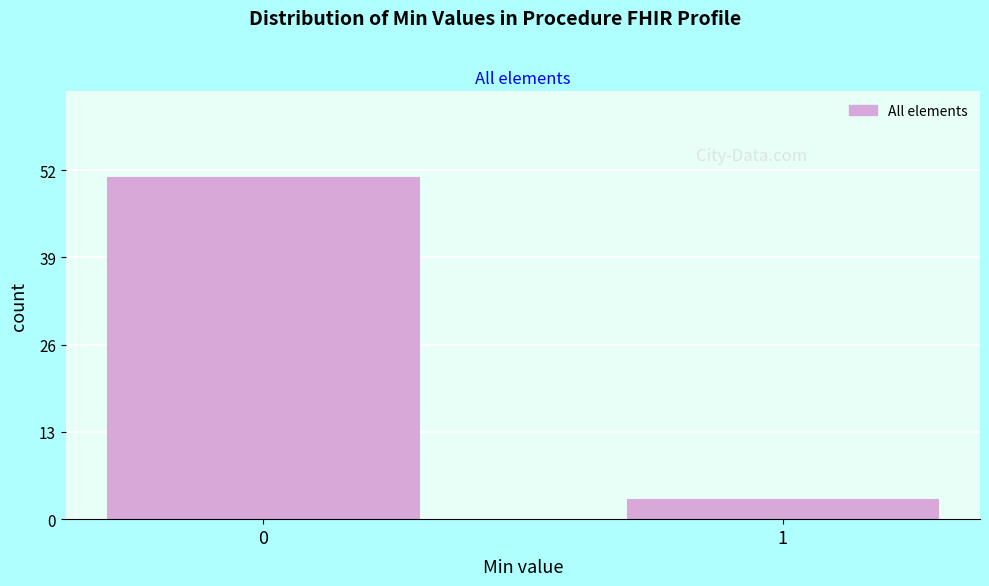

Reading right to left, list all the values displayed in this chart.

3	51